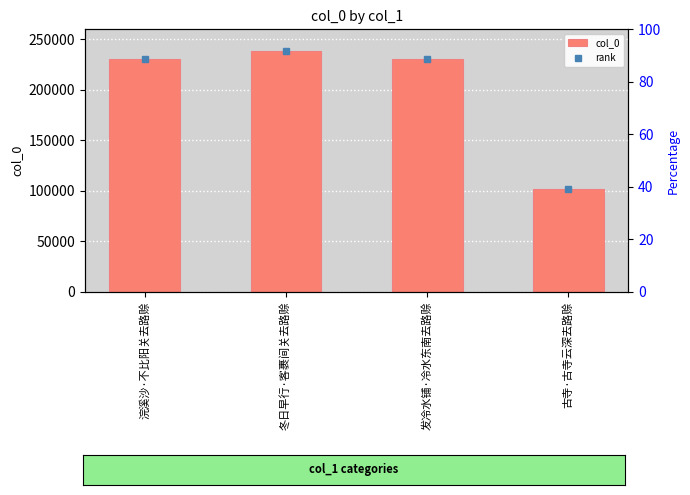

List the labels in order of value, largest first.

冬日早行·客裹间关去路赊, 发冷水铺·冷水东南去路赊, 浣溪沙·不比阳关去路赊, 古寺·古寺云深去路赊